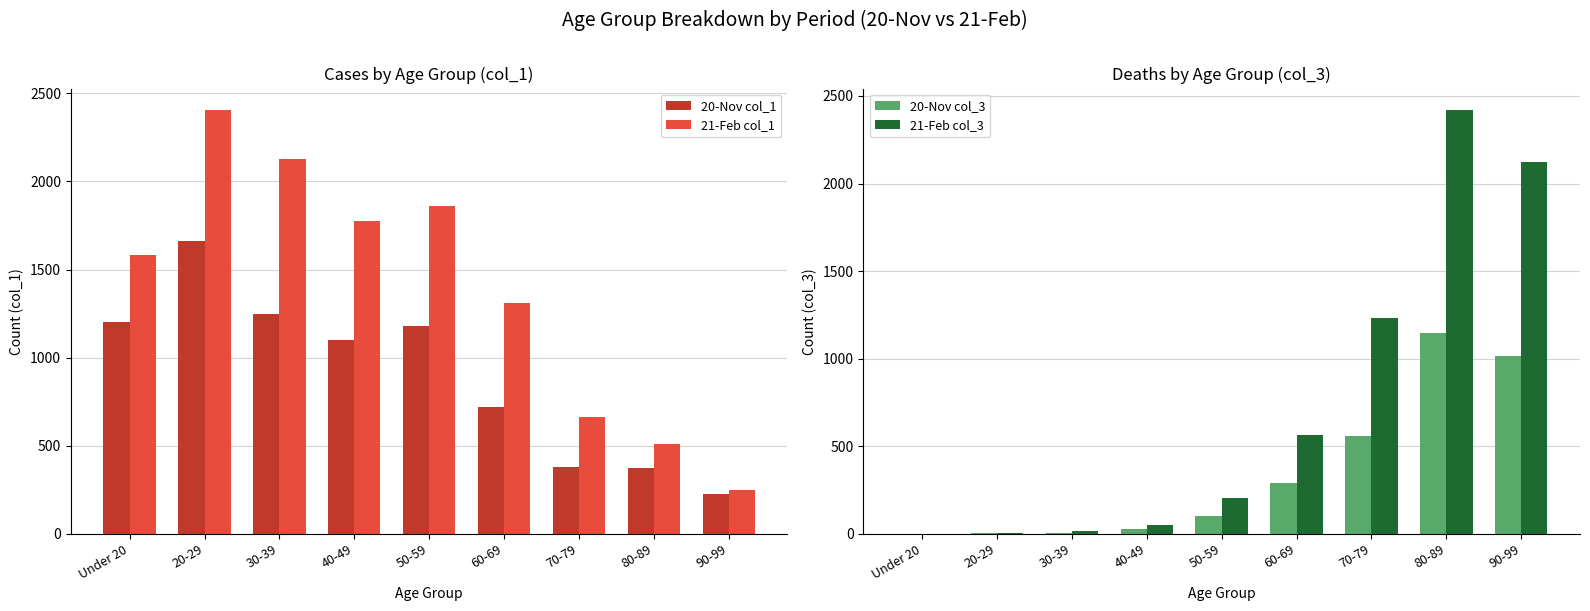

True or false: 20-Nov col_3 has a value of 7 at 30-39.

True